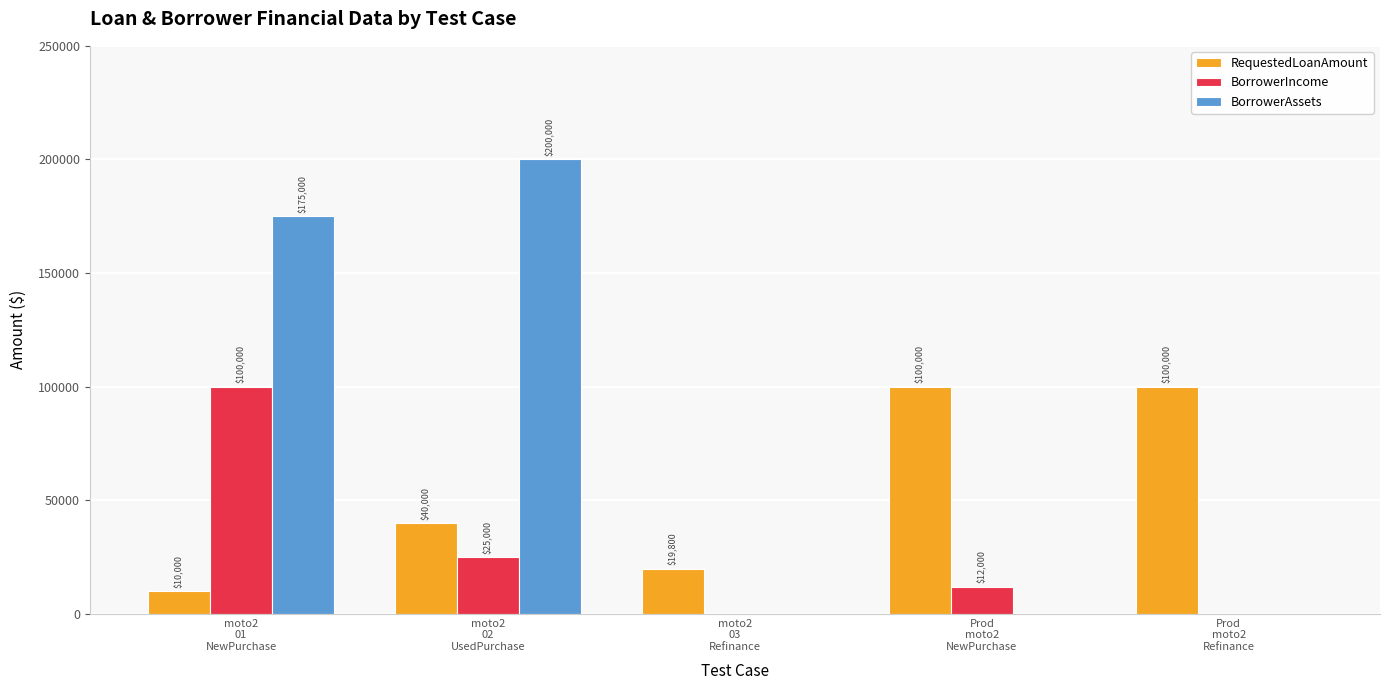

What are all the series names shown in the legend?

RequestedLoanAmount, BorrowerIncome, BorrowerAssets